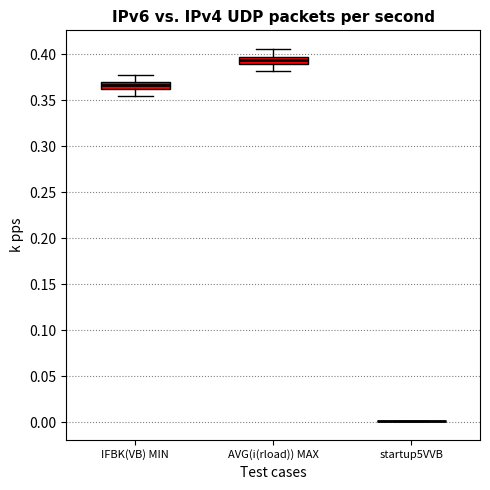

Where is the lower edge of the box for AVG(i(rload)) MAX on the y-axis? The values are not printed on the chart, so give them approximately, as read against the axis.

0.390